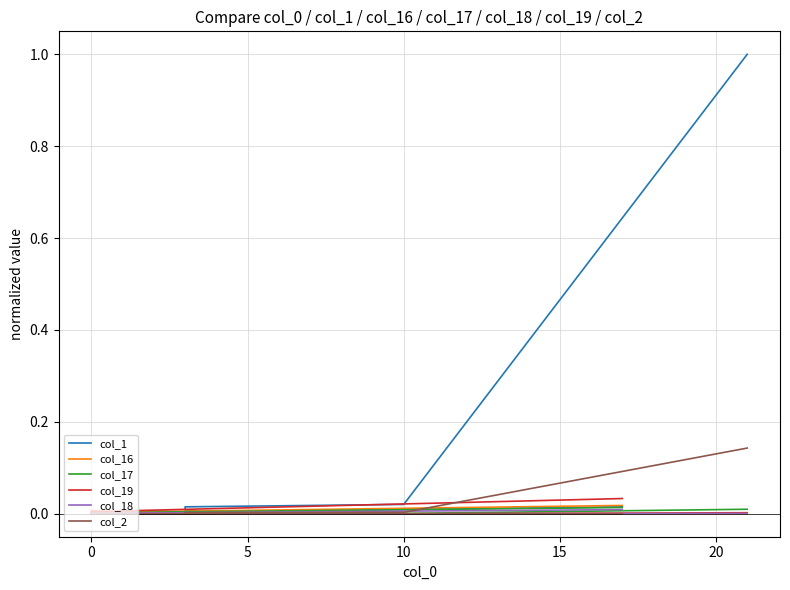

What is the label of the 18th point from the left?

17